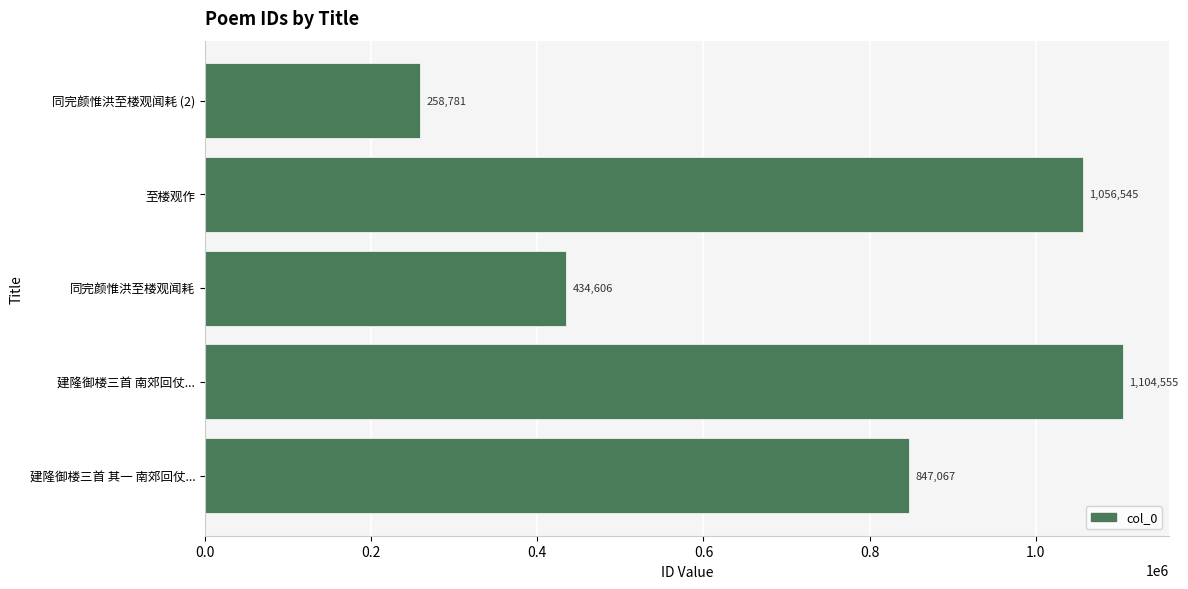

What is the difference between the maximum and minimum values?

845774